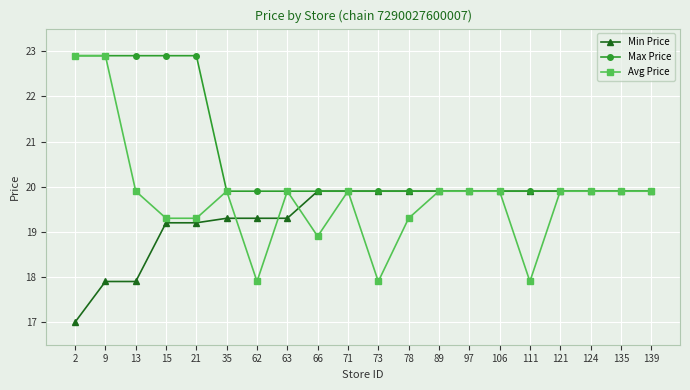

Which series changed the most between 13 and 21?

Min Price